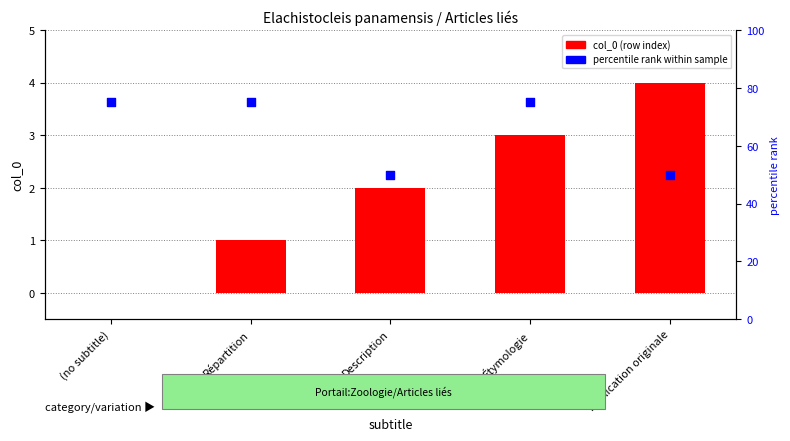

Which series has the widest spread of Y values?

percentile rank